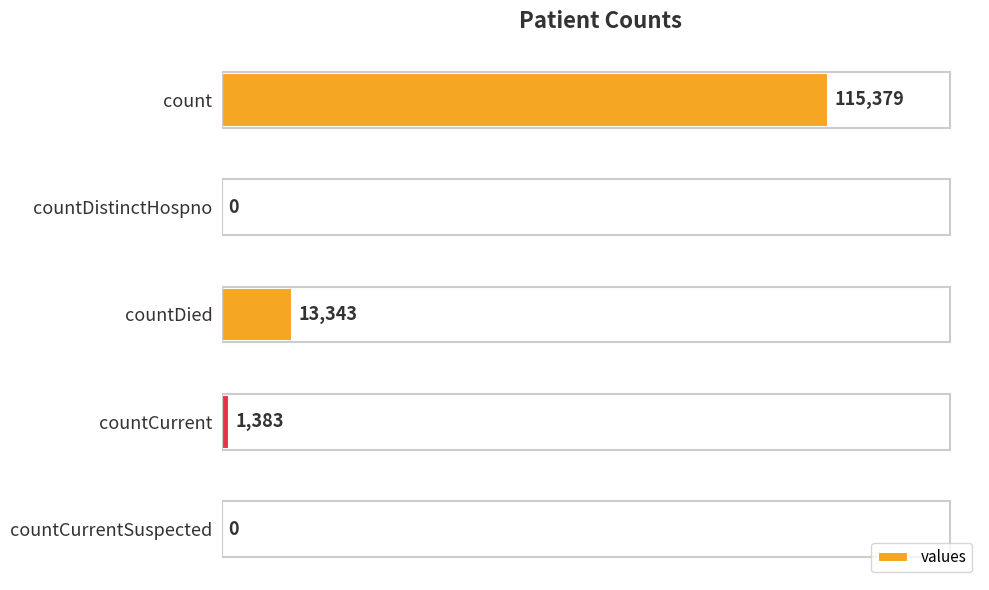

True or false: the data shows 71423 at countCurrentSuspected.

False